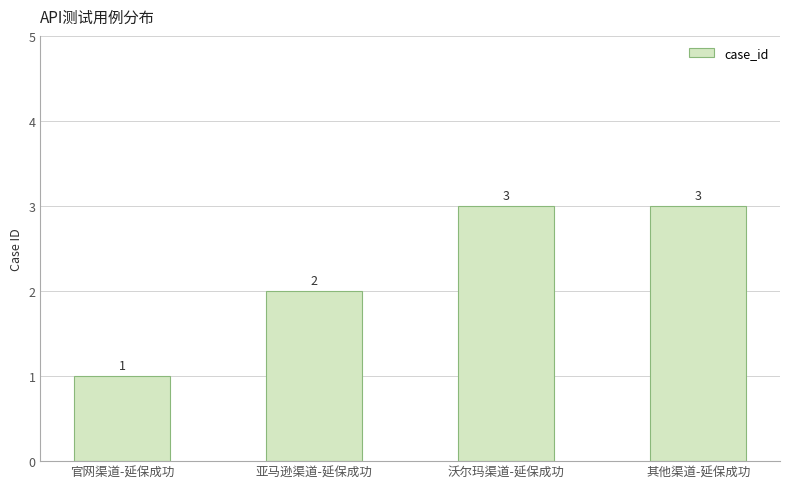

The value at 官网渠道-延保成功 is 1. True or false?

True